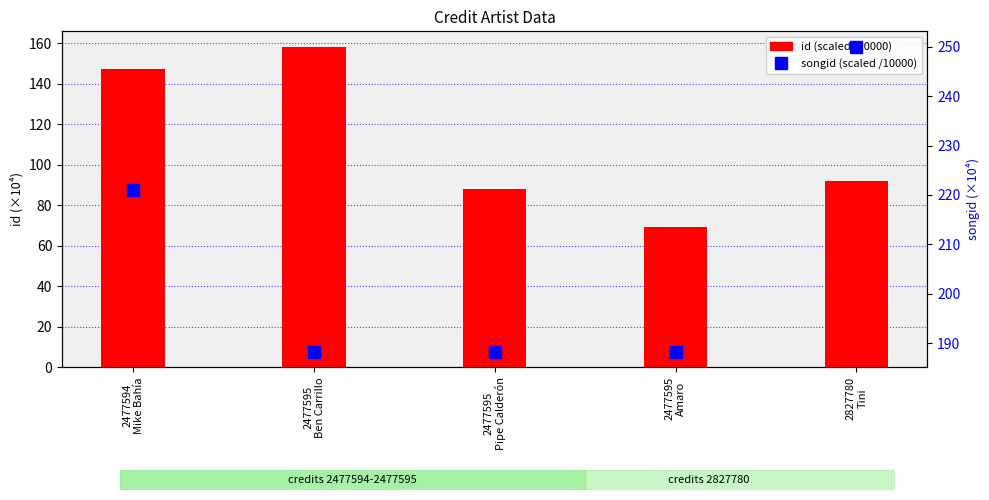

At how many categories does at least one series exceed 199?

2